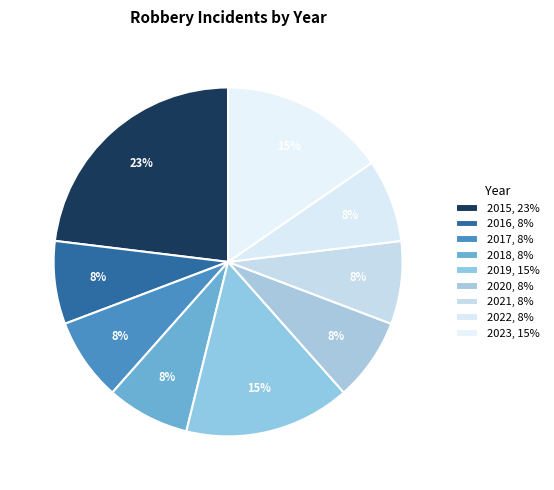

Does 2019 represent more than half of the total?

No